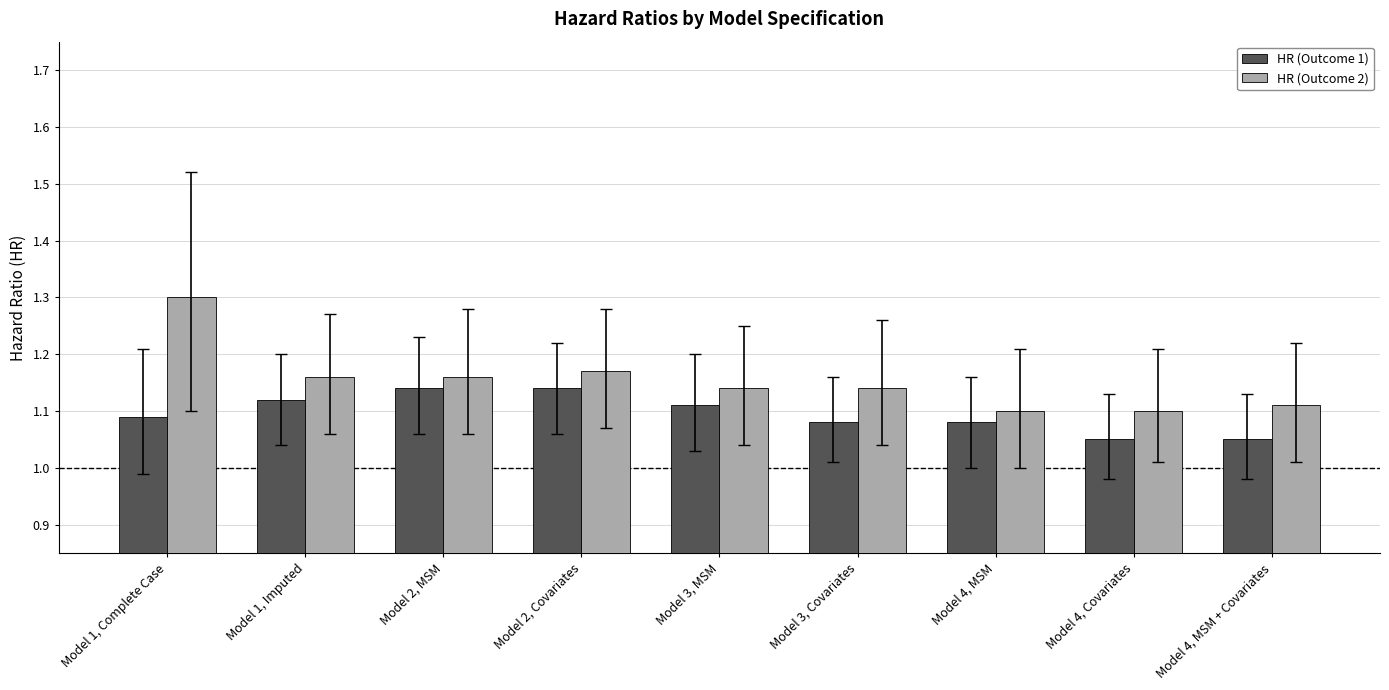

Is it true that HR (Outcome 1) equals 1.1 at Model 2, MSM?

True